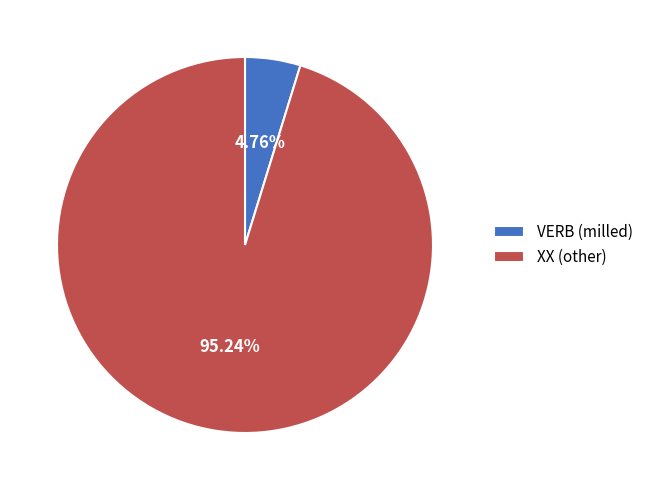

Which slice represents more than half of the pie?

XX (other)